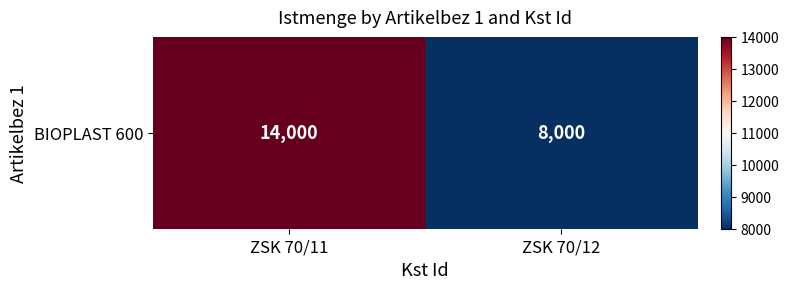

True or false: the data shows 3782 at ZSK 70/12.

False